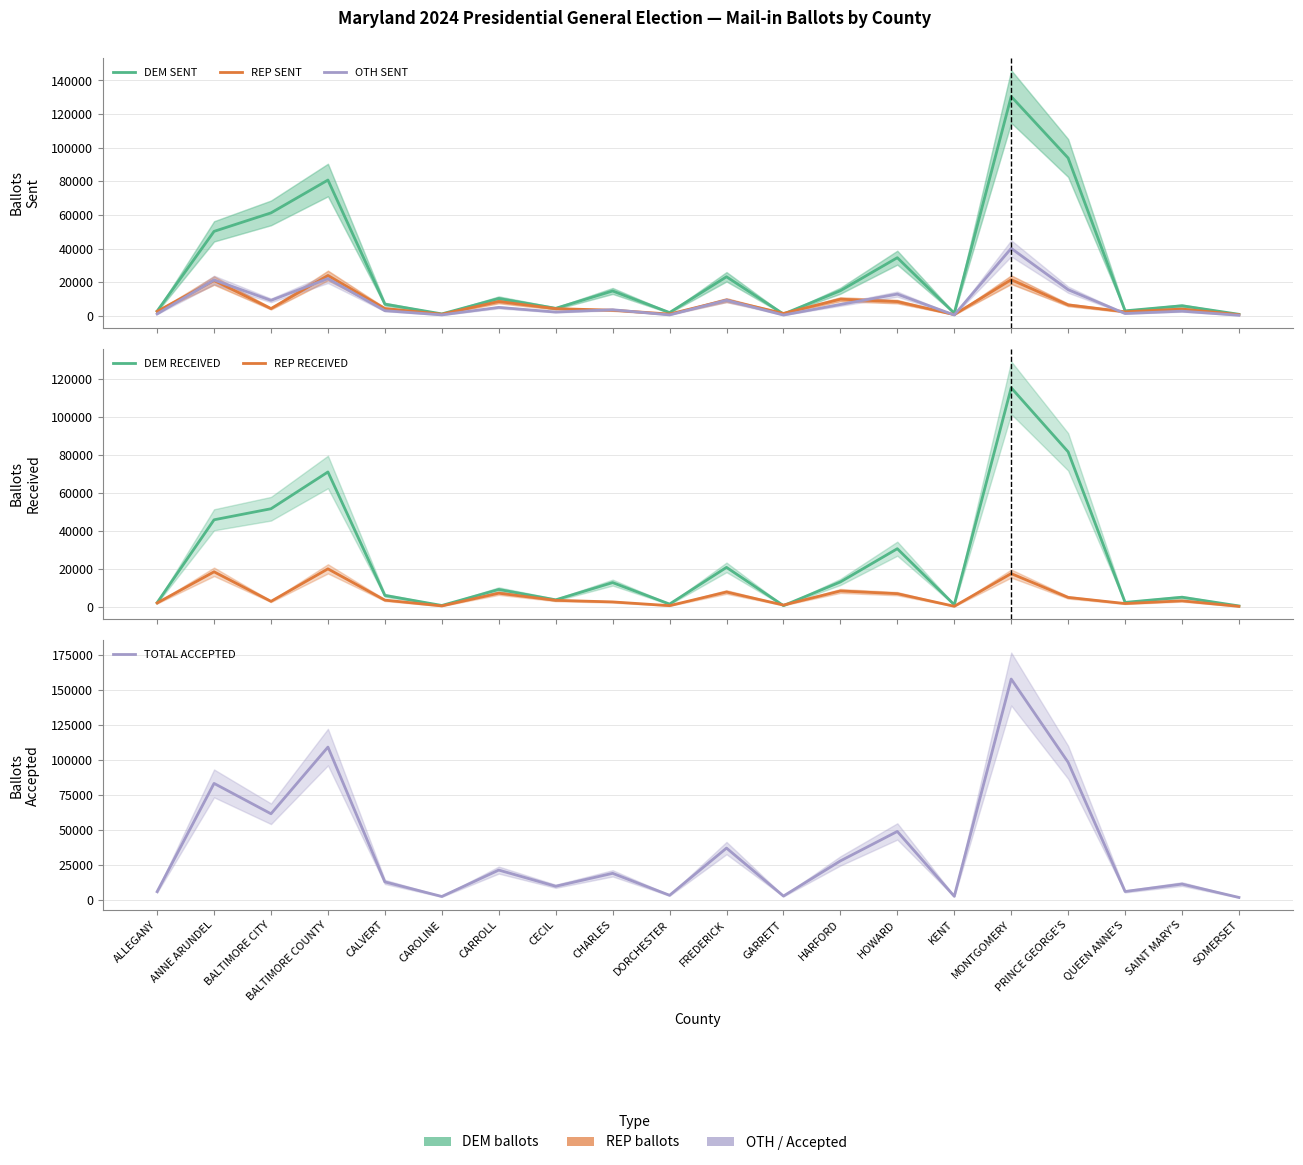

What are all the series names shown in the legend?

DEM SENT, REP SENT, OTH SENT, DEM RECEIVED, REP RECEIVED, TOTAL ACCEPTED